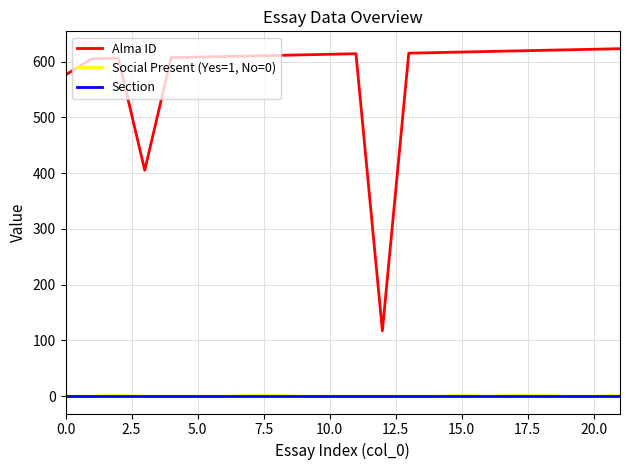

What is the greatest value displayed?

623